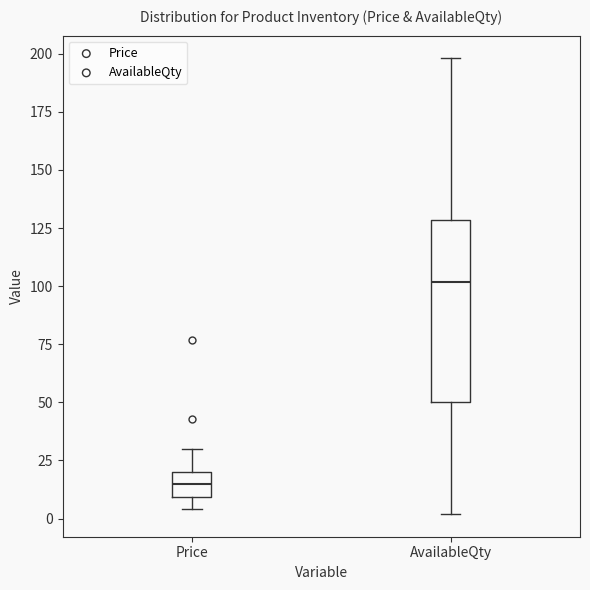

Which box's median line is the lowest?

Price